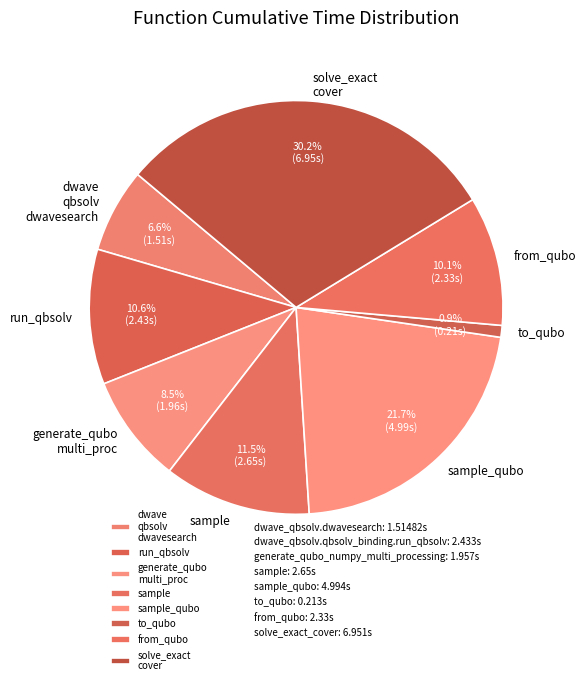

Is there any slice that represents more than half of the pie?

No